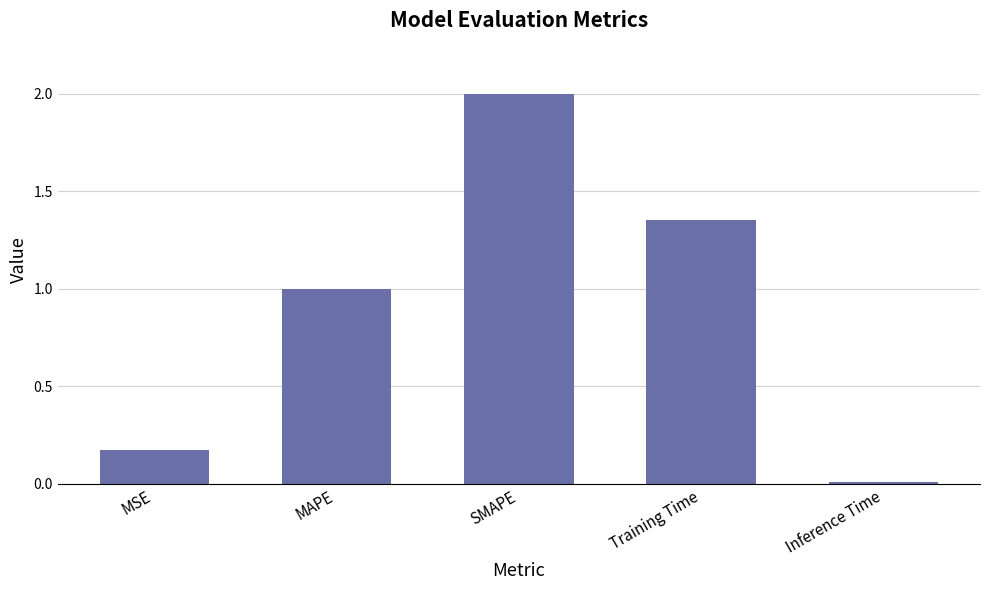

What is the difference between the maximum and minimum values?

2.0